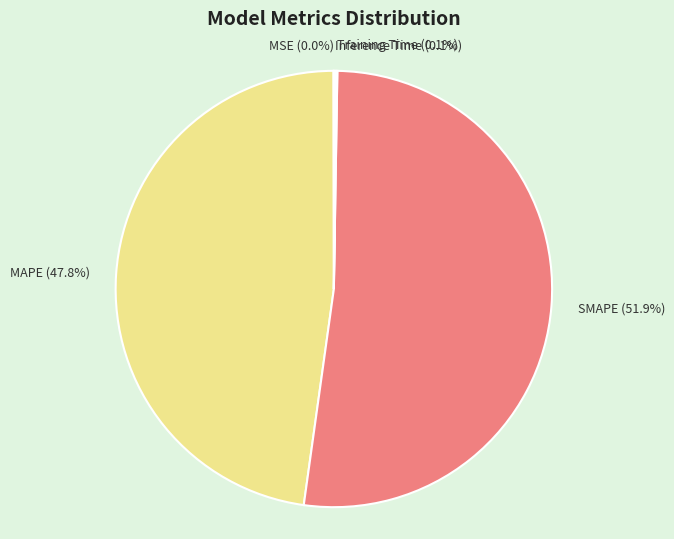

Which has a higher value, SMAPE or MAPE?

SMAPE